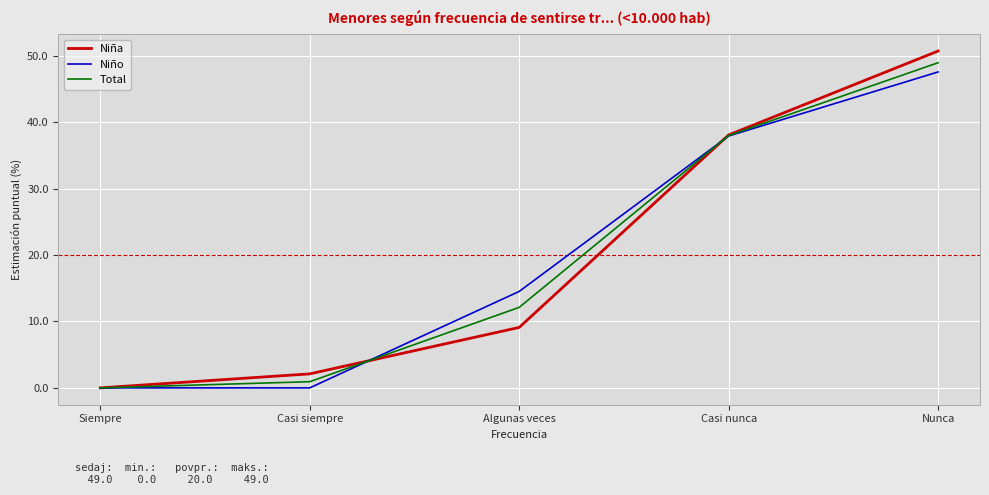

Reading left to right, what are all the values shown in this chart?

Niña: 0.0	2.1	9.1	38.1	50.7
Niño: 0.0	0.0	14.5	37.9	47.6
Total: 0.0	0.9	12.1	38.0	49.0